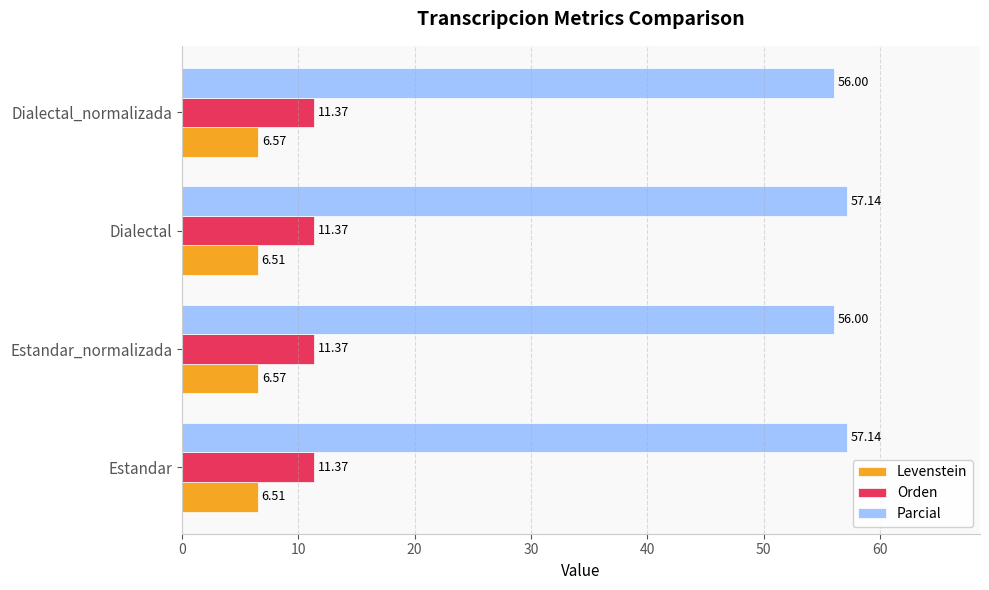

Is the value of Parcial at Dialectal_normalizada greater than the value of Orden at Dialectal?

Yes